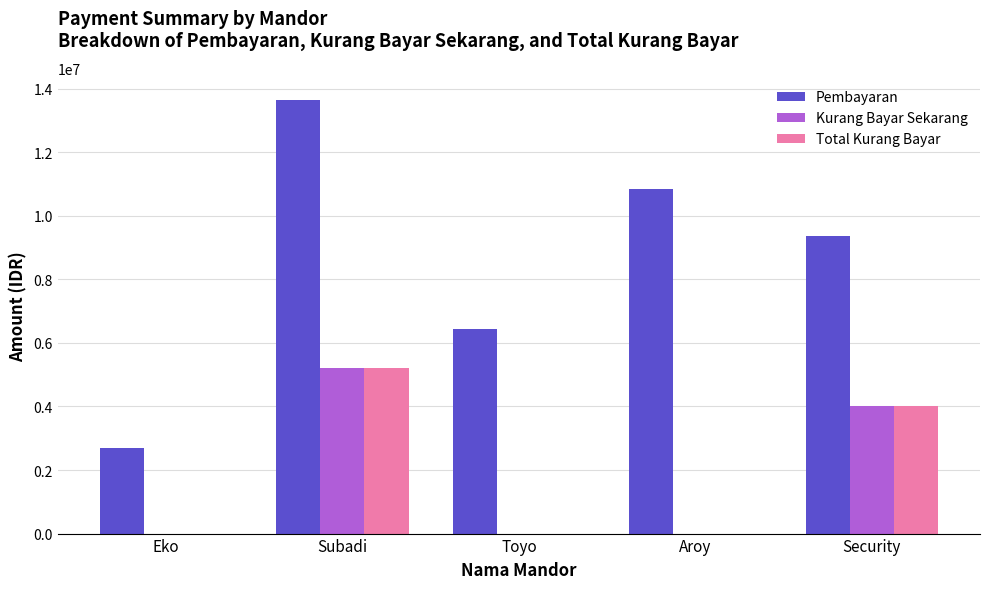

What is the maximum value for Total Kurang Bayar?

5199000